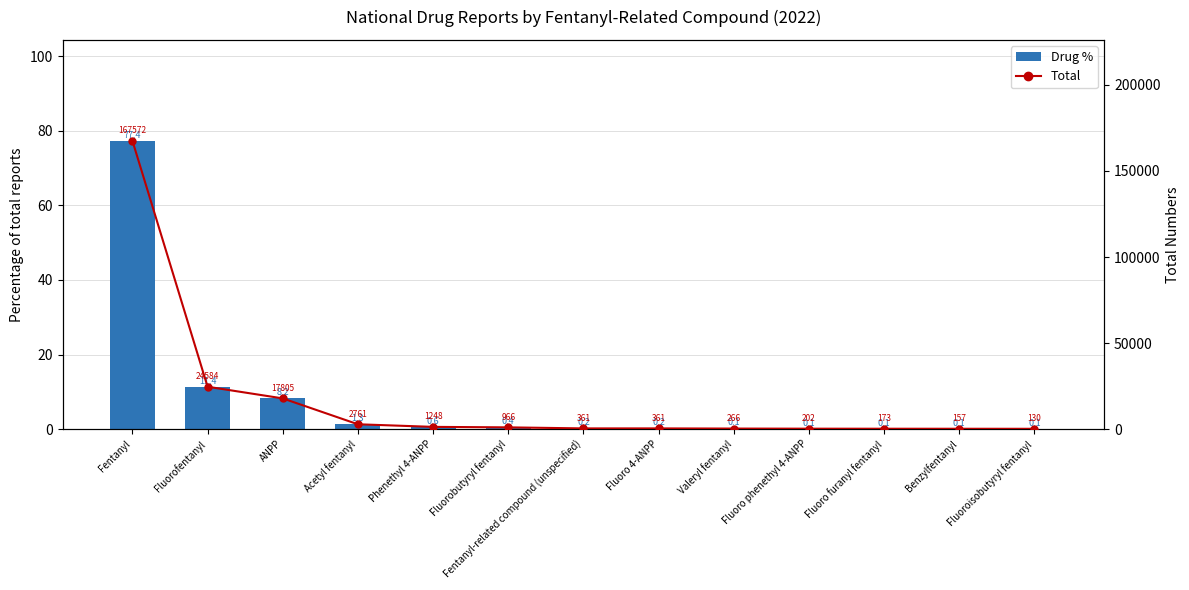

Reading right to left, what are all the values shown in this chart?

Drug %: Fluoroisobutyryl fentanyl=0.1	Benzylfentanyl=0.1	Fluoro furanyl fentanyl=0.1	Fluoro phenethyl 4-ANPP=0.1	Valeryl fentanyl=0.1	Fluoro 4-ANPP=0.2	Fentanyl-related compound (unspecified)=0.2	Fluorobutyryl fentanyl=0.4	Phenethyl 4-ANPP=0.6	Acetyl fentanyl=1.3	ANPP=8.2	Fluorofentanyl=11.4	Fentanyl=77.4
Total: Fluoroisobutyryl fentanyl=130.0	Benzylfentanyl=157.0	Fluoro furanyl fentanyl=173.0	Fluoro phenethyl 4-ANPP=202.0	Valeryl fentanyl=266.0	Fluoro 4-ANPP=361.0	Fentanyl-related compound (unspecified)=361.0	Fluorobutyryl fentanyl=966.0	Phenethyl 4-ANPP=1248.0	Acetyl fentanyl=2761.0	ANPP=17805.0	Fluorofentanyl=24584.0	Fentanyl=167572.0